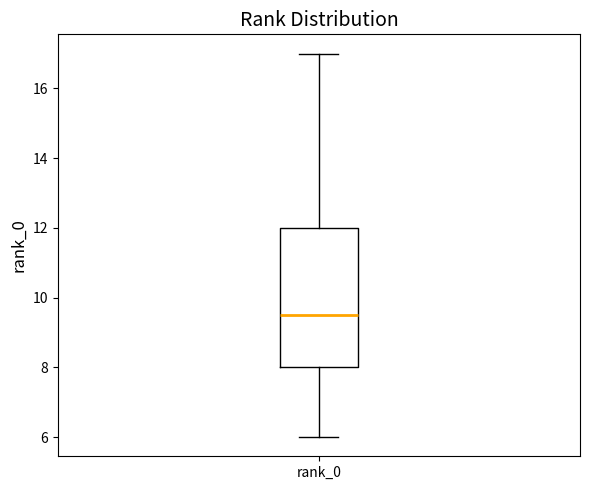

Where is the lower edge of the box for rank_0 on the y-axis? The values are not printed on the chart, so give them approximately, as read against the axis.

8.0